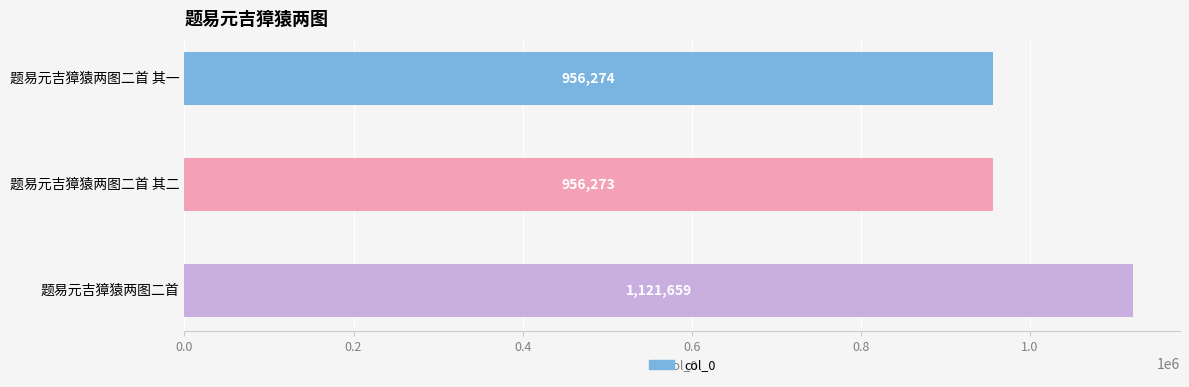

The chart shows a value of 240710 at 题易元吉獐猿两图二首. True or false?

False